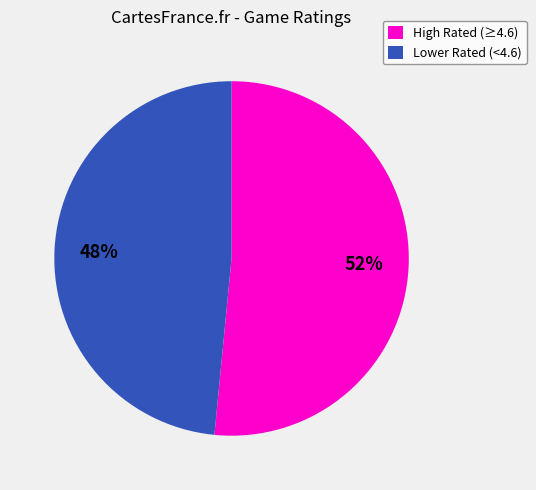

Which slice is the largest?

High Rated (≥4.6)